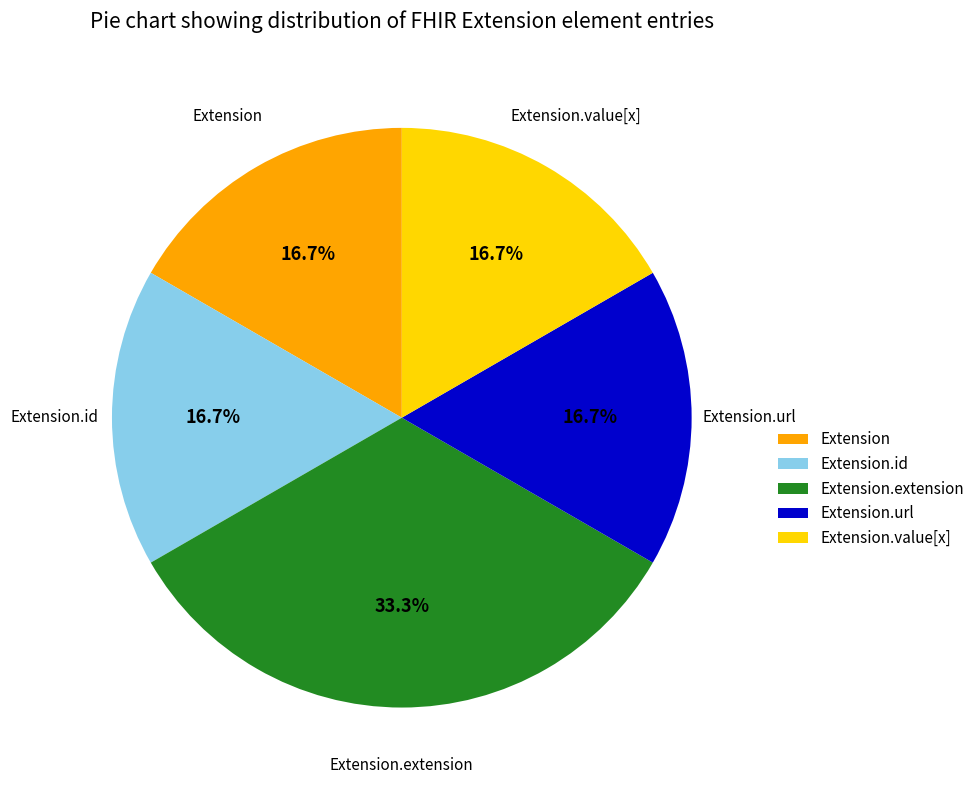

Approximately how many times larger is the value at Extension.id compared to Extension.extension?

0.5